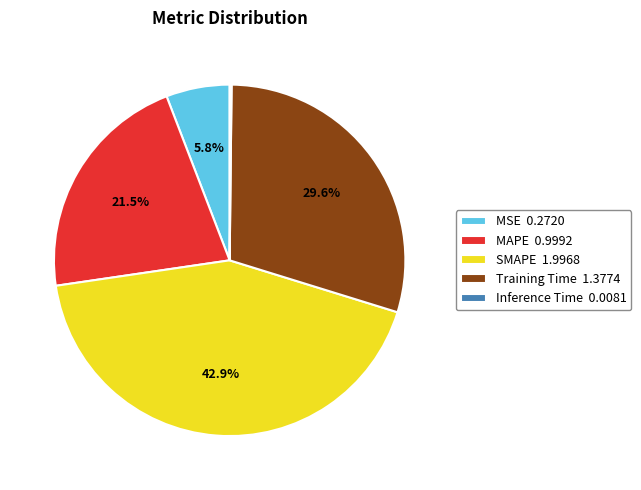

Combined, do MAPE and MSE account for over 50%?

No